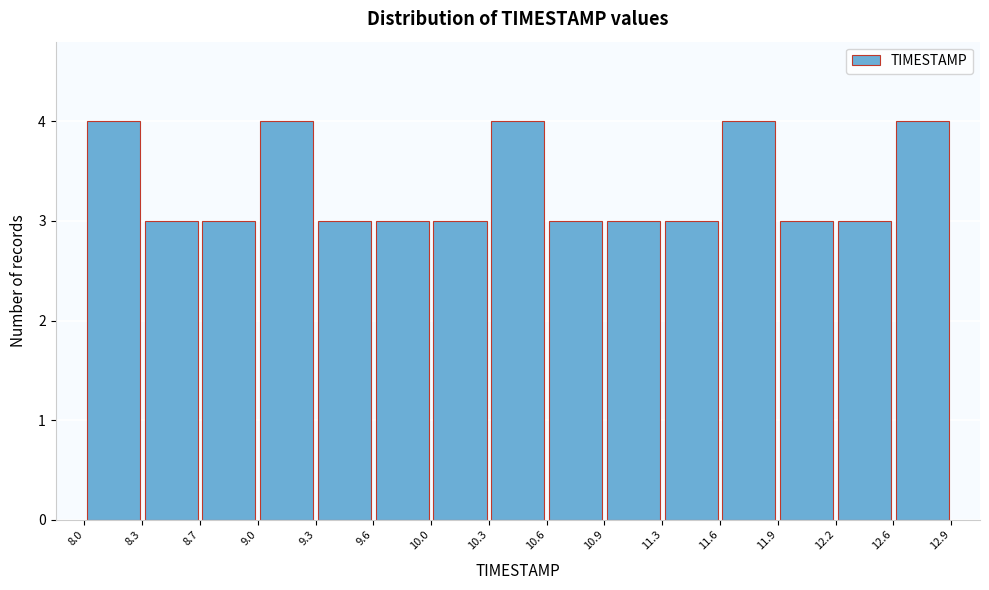

Reading left to right, list every bar in this chart as the range it spans on the x-axis followed by its height. The values are not printed on the chart, so give them approximately, as read against the axis.

8.0 to 8.3: 4
8.3 to 8.7: 3
8.7 to 9.0: 3
9.0 to 9.3: 4
9.3 to 9.6: 3
9.6 to 10.0: 3
10.0 to 10.3: 3
10.3 to 10.6: 4
10.6 to 10.9: 3
10.9 to 11.3: 3
11.3 to 11.6: 3
11.6 to 11.9: 4
11.9 to 12.2: 3
12.2 to 12.6: 3
12.6 to 12.9: 4